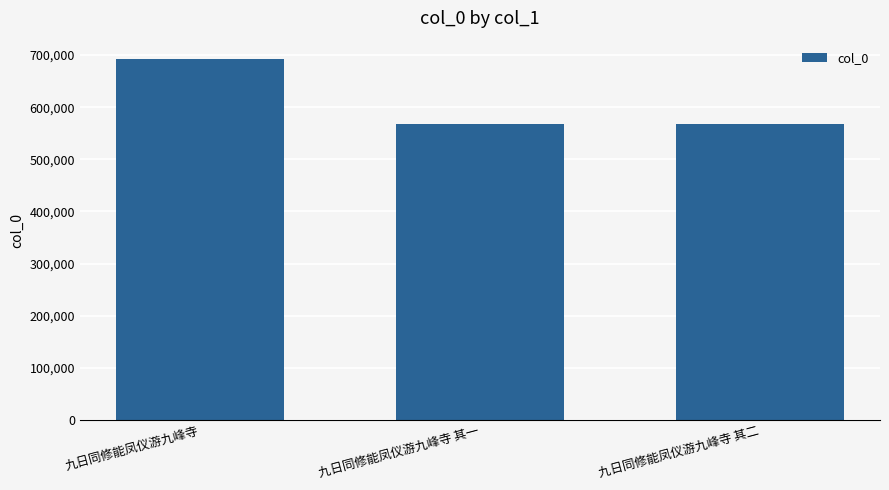

What is the value of the 2nd bar from the left?

568098